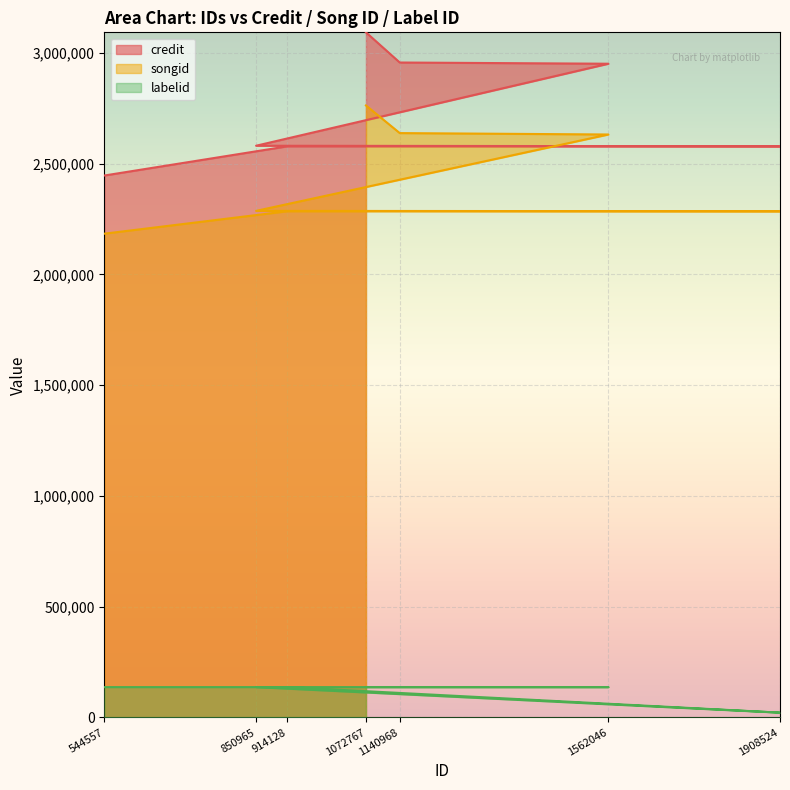

Reading left to right, list all the values displayed in this chart.

credit: 544557=2446674	914128=2578549	1908524=2578622	850965=2581205	1562046=2951510	1140968=2956970	1072767=3093255
songid: 544557=2184070	914128=2285353	1908524=2285406	850965=2287055	1562046=2631949	1140968=2638294	1072767=2763034
labelid: 544557=136634	914128=136634	1908524=21301	850965=136634	1562046=136634	1140968=136634	1072767=136634